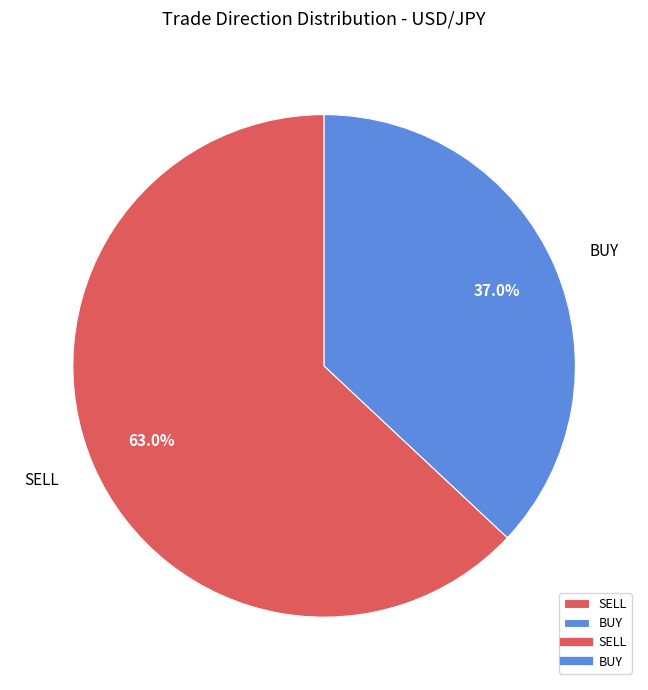

What percentage is NOT represented by SELL?

37.0%